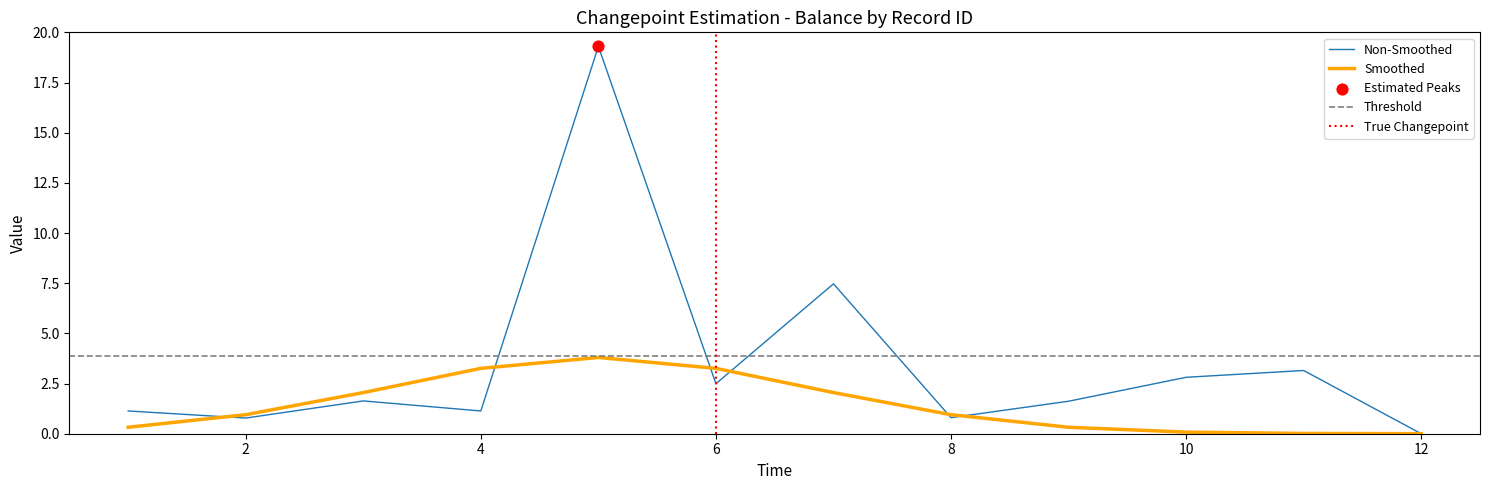

What is the ratio of the value at 1 to the value at 11?

0.4